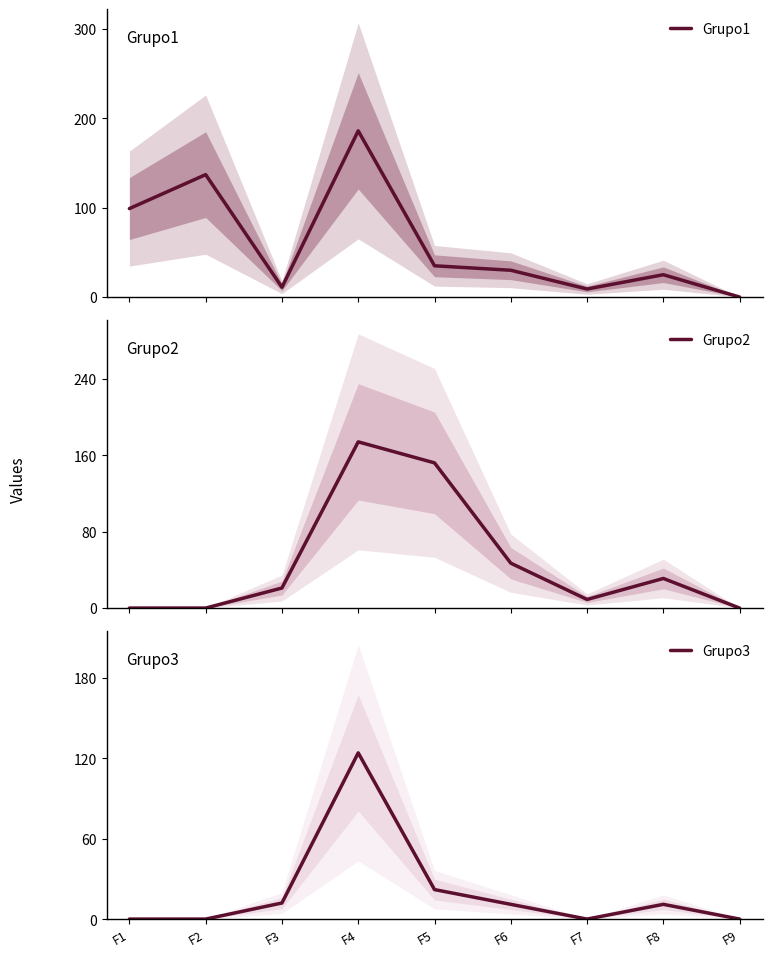

True or false: Grupo3 has a value of -46 at F9.

False